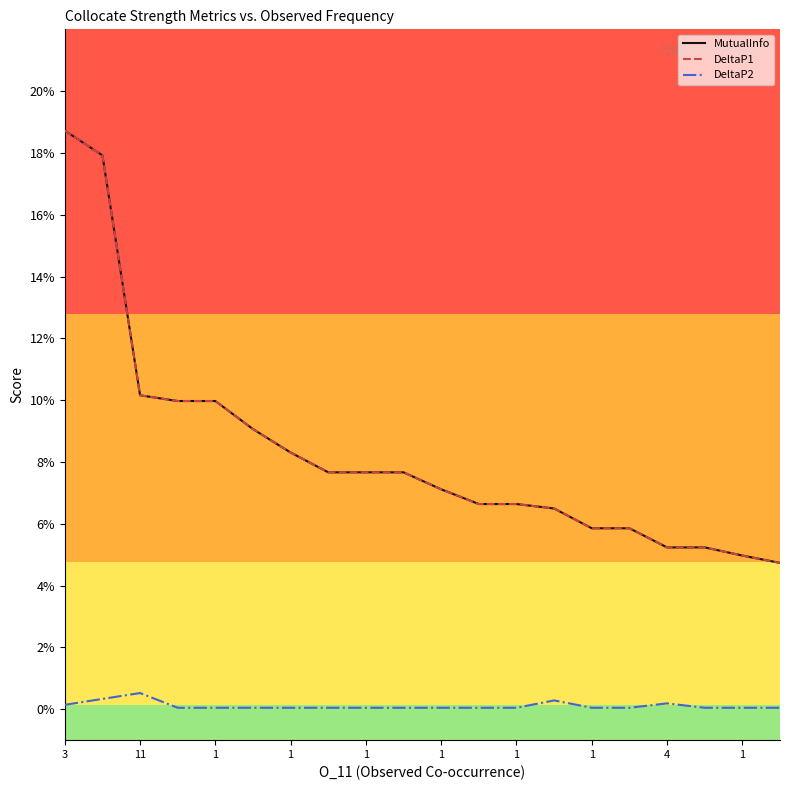

Does the chart have visible grid lines?

No